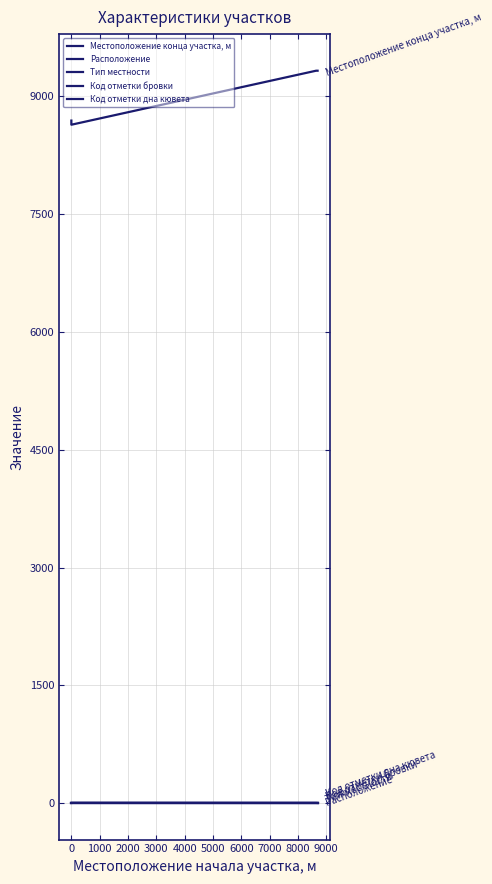

What is the difference between the highest and lowest values at 0?

8639